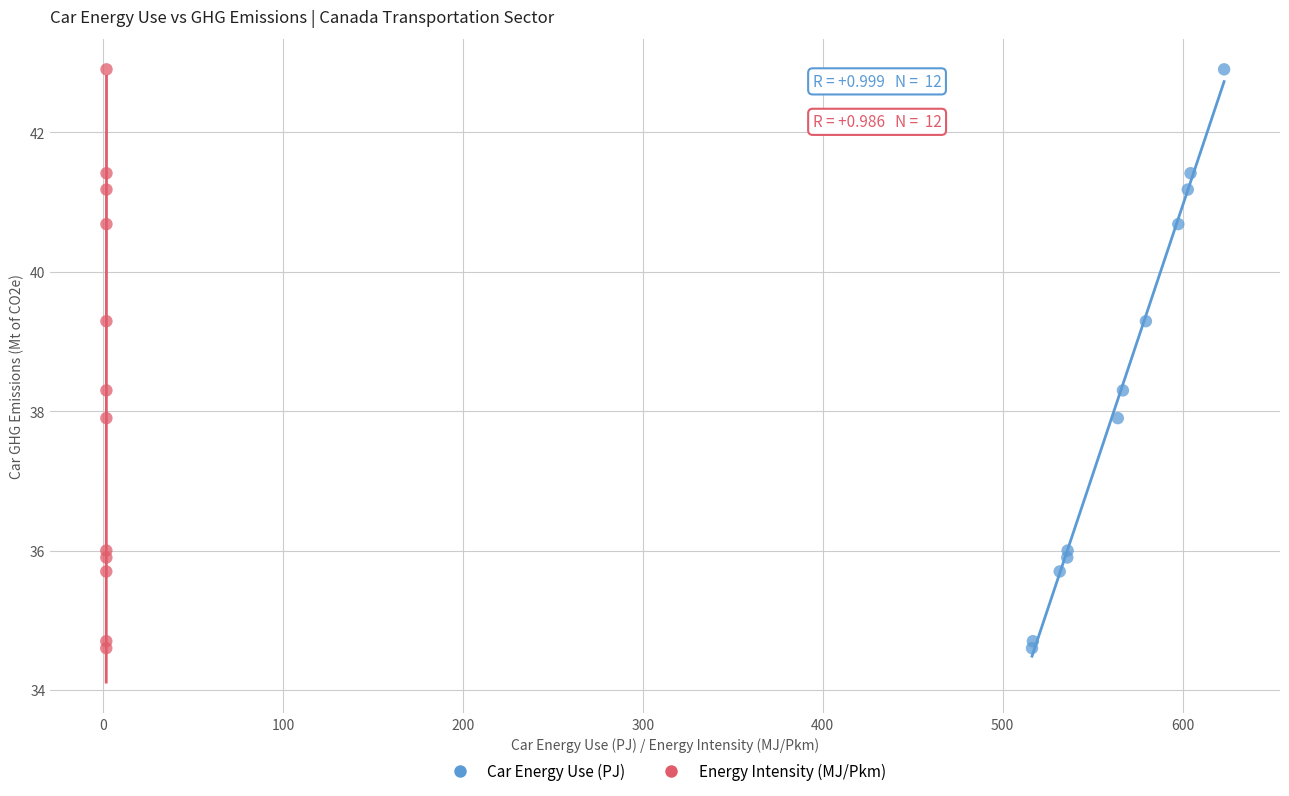

What are all the series names shown in the legend?

Car Energy Use (PJ), Energy Intensity (MJ/Pkm)